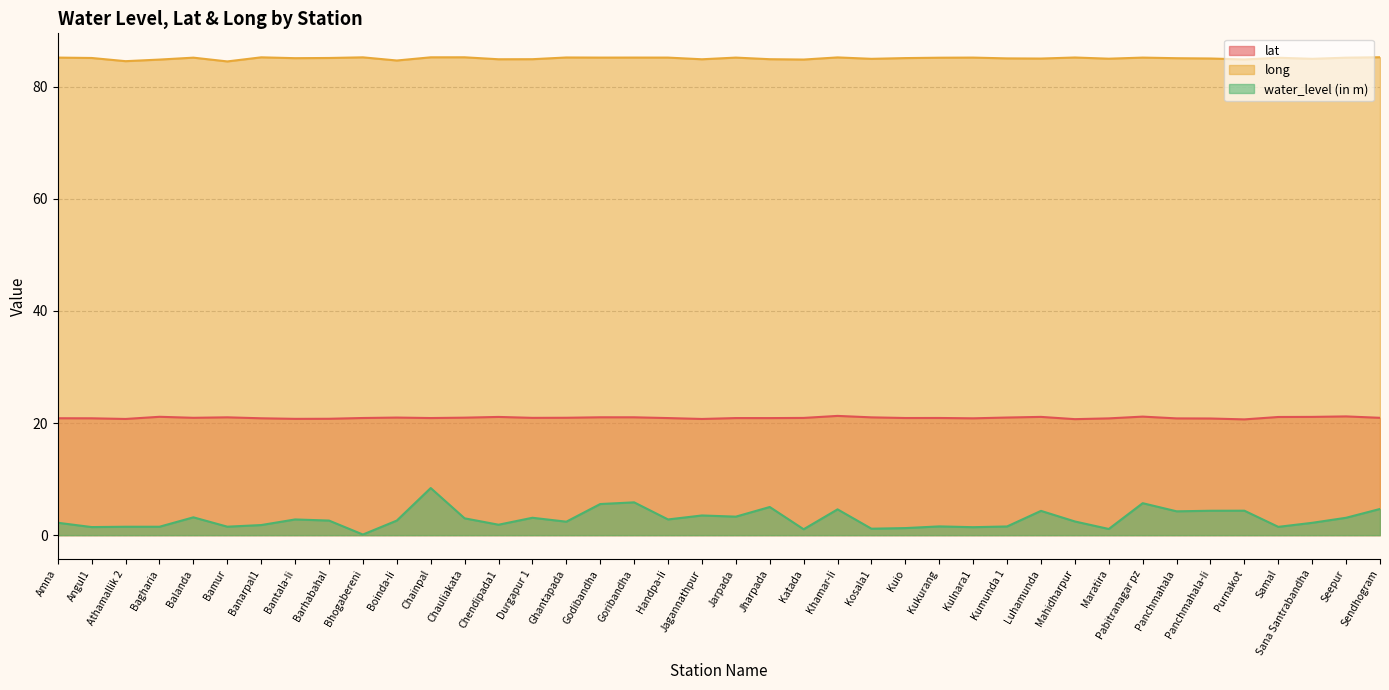

True or false: water_level (in m) and long cross at least once.

False